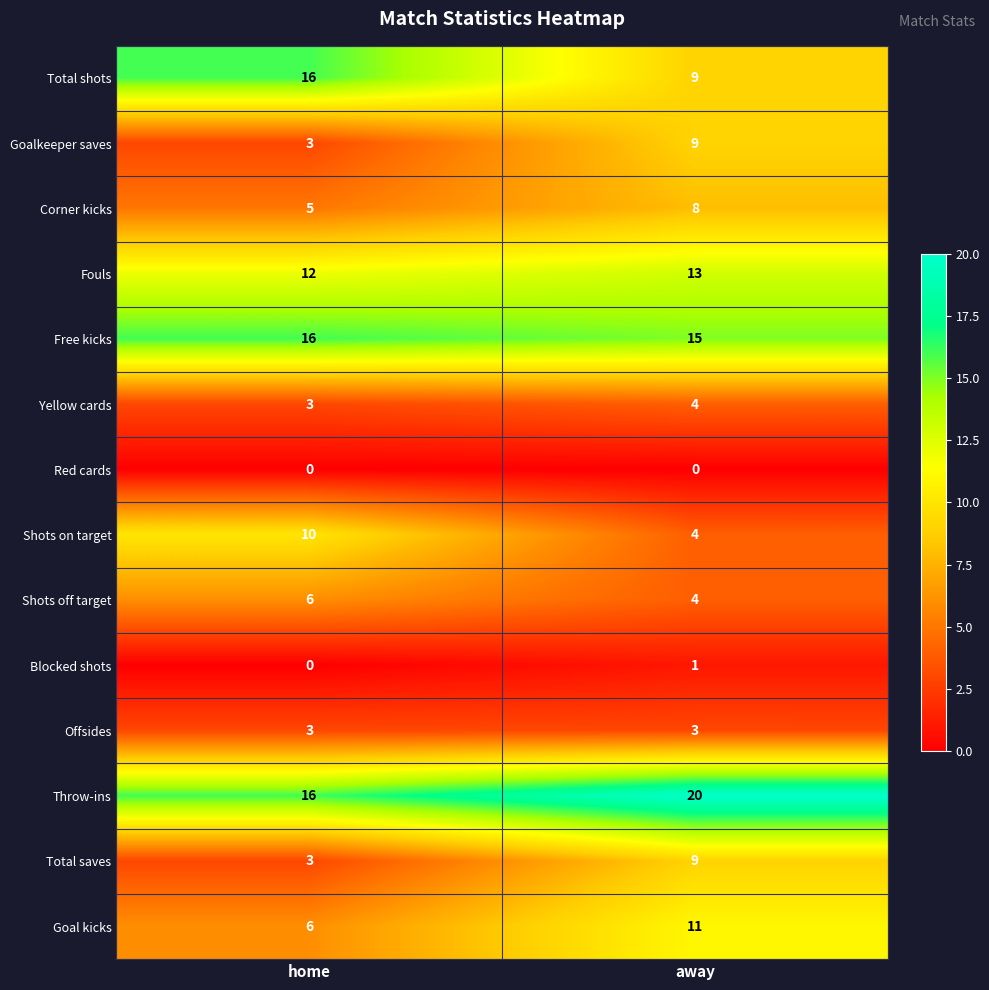

Between home and away, which series saw the biggest shift?

Total shots